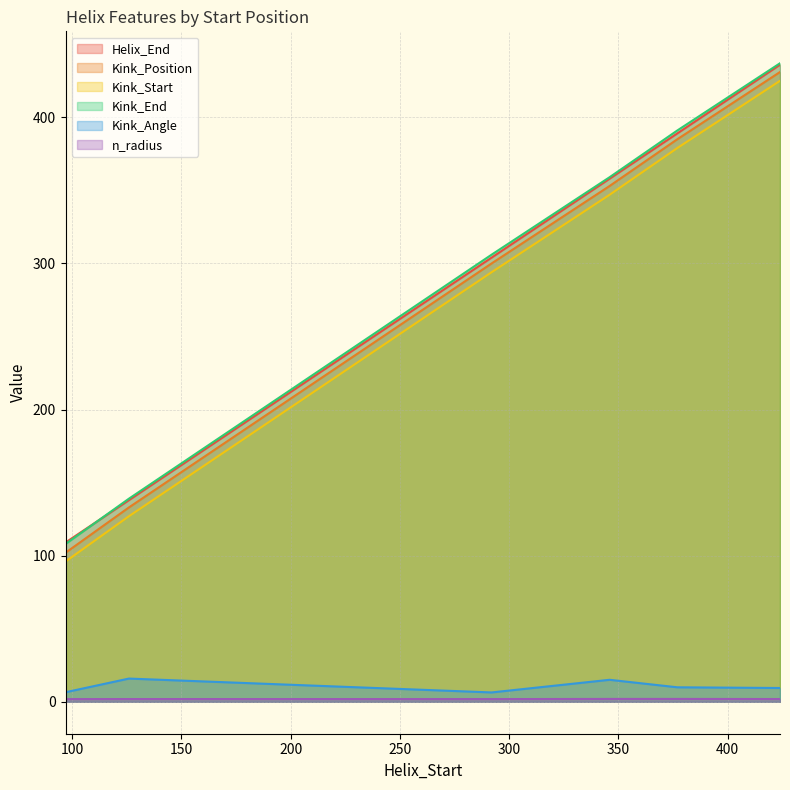

Where is Kink_Angle nearest to the value 11?

377